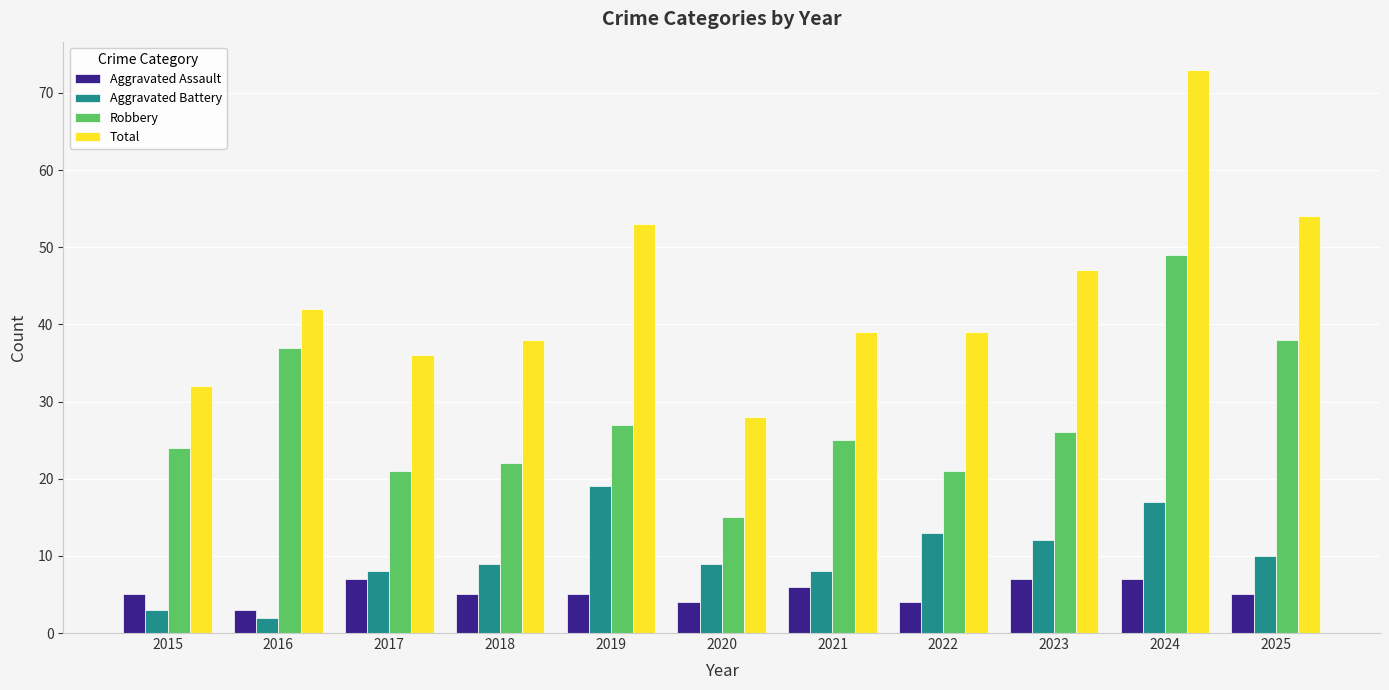

Is the value of Robbery at 2017 greater than the value of Total at 2018?

No